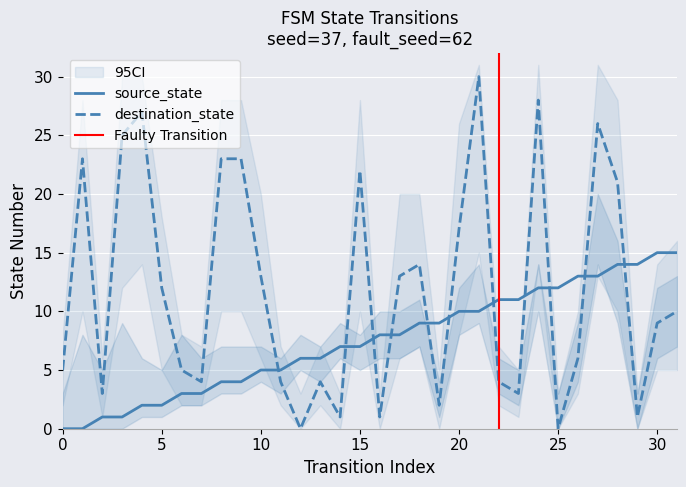

What is the difference between the maximum and minimum values in the source_state series?

15